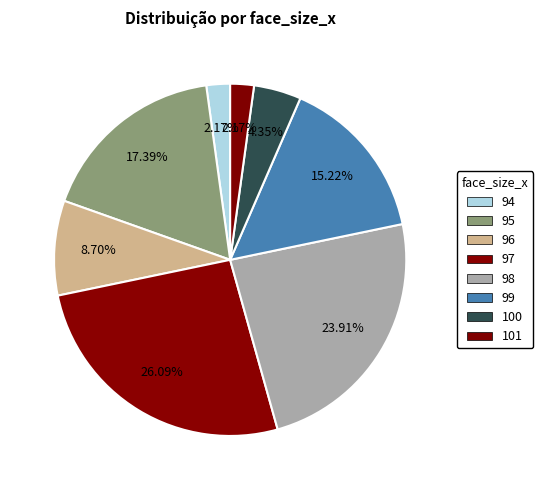

How many segments does this pie chart have?

8